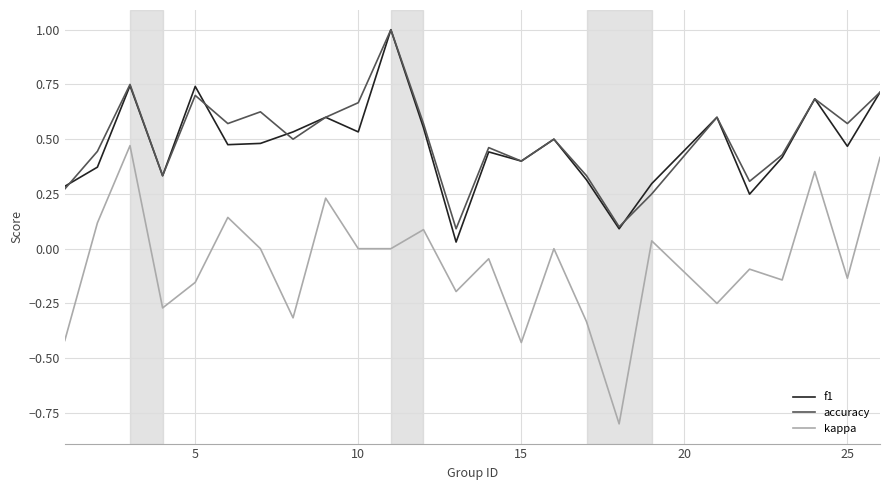

What is the minimum value shown in the chart?

-0.8